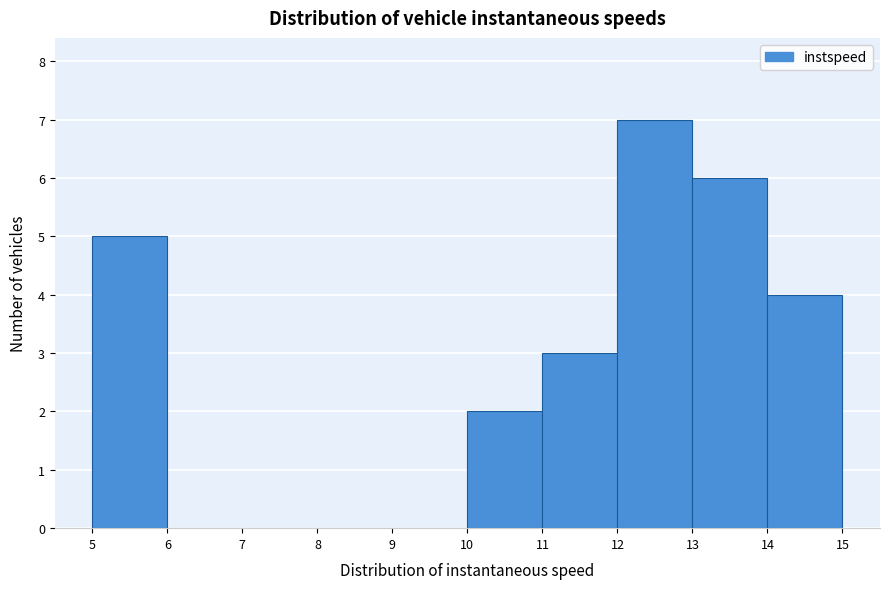

How tall is the bar that spans 14 to 15 on the x-axis? The values are not printed on the chart, so give them approximately, as read against the axis.

4